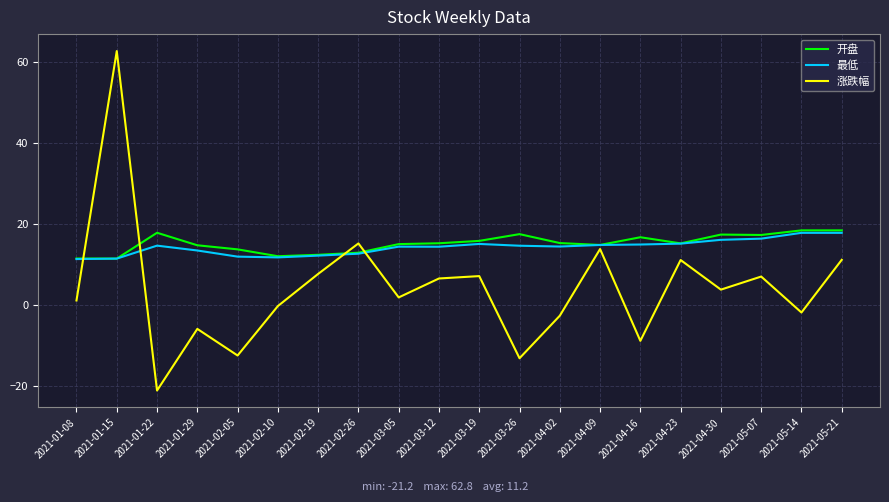

True or false: 最低 has more than 2 points higher than both neighbors.

True